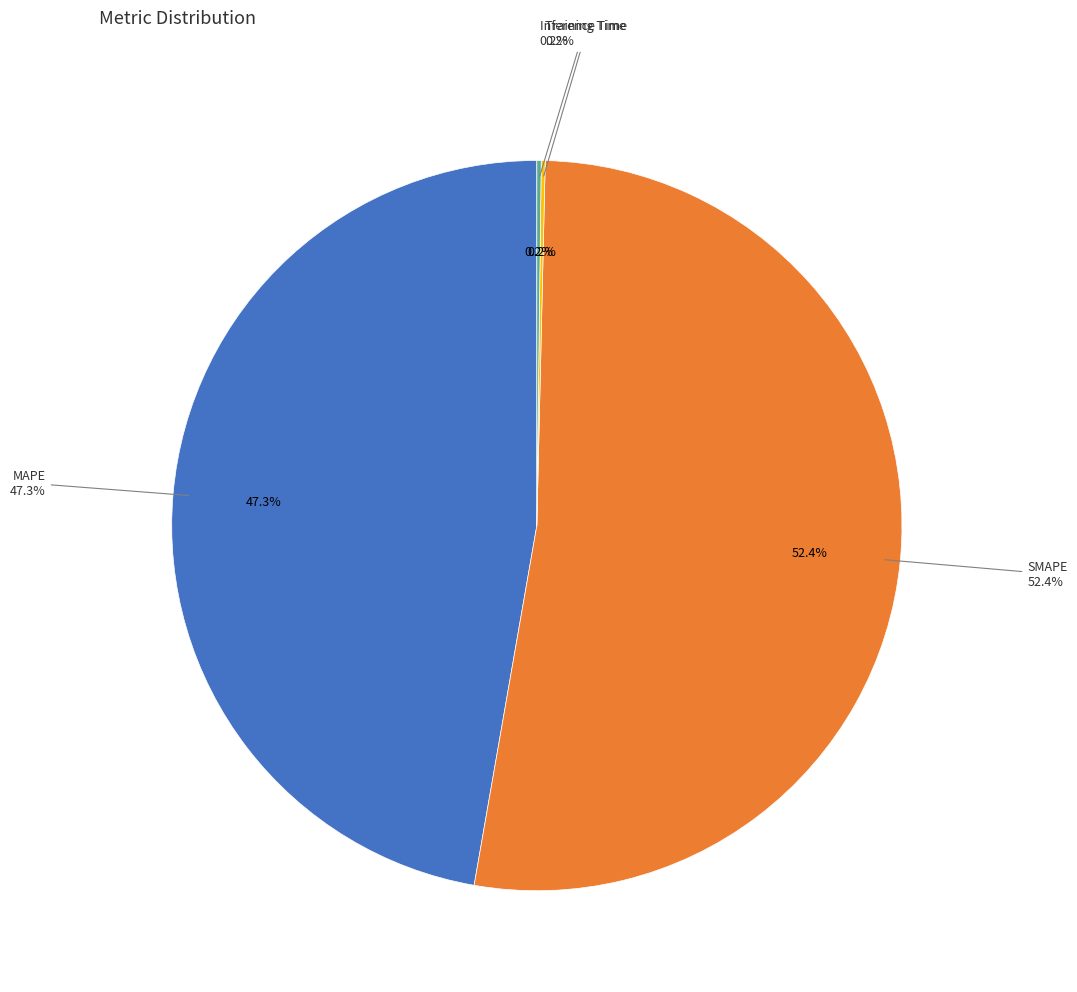

What is the total percentage of SMAPE and Inference Time?

52.6%